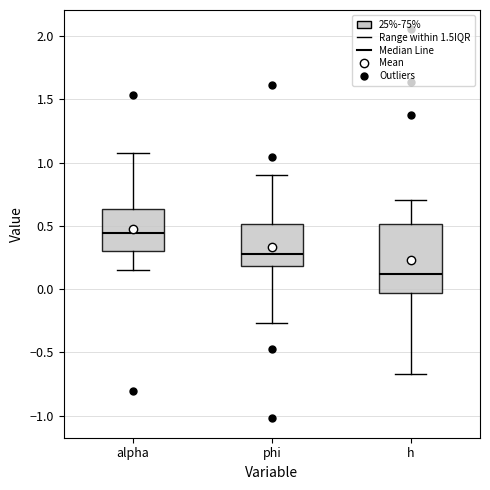

Which box has the lowest median line?

h